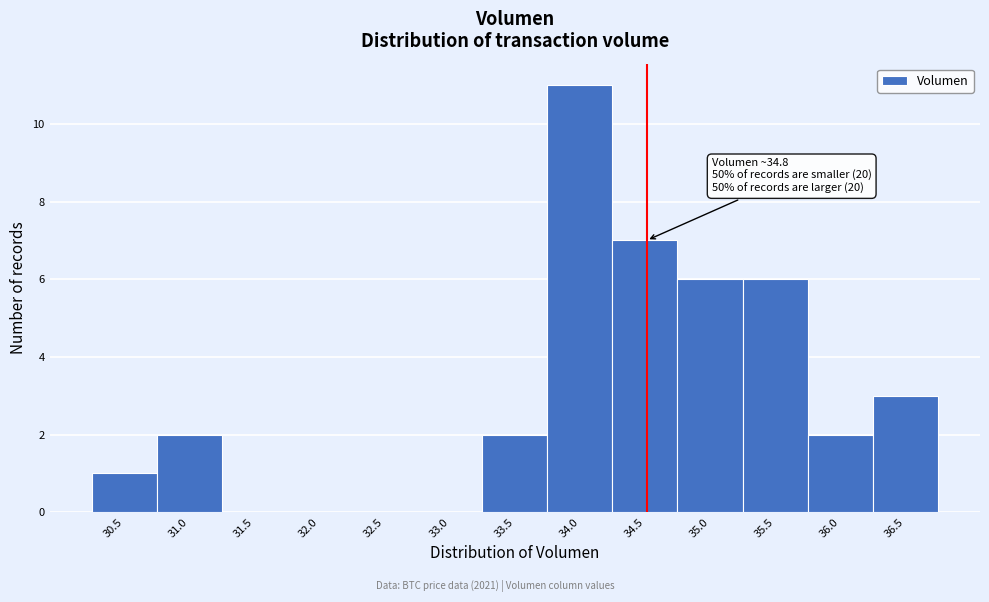

Reading left to right, transcribe all the data shown in this chart.

30.5=1	31.0=2	31.5=0	32.0=0	32.5=0	33.0=0	33.5=2	34.0=11	34.5=7	35.0=6	35.5=6	36.0=2	36.5=3